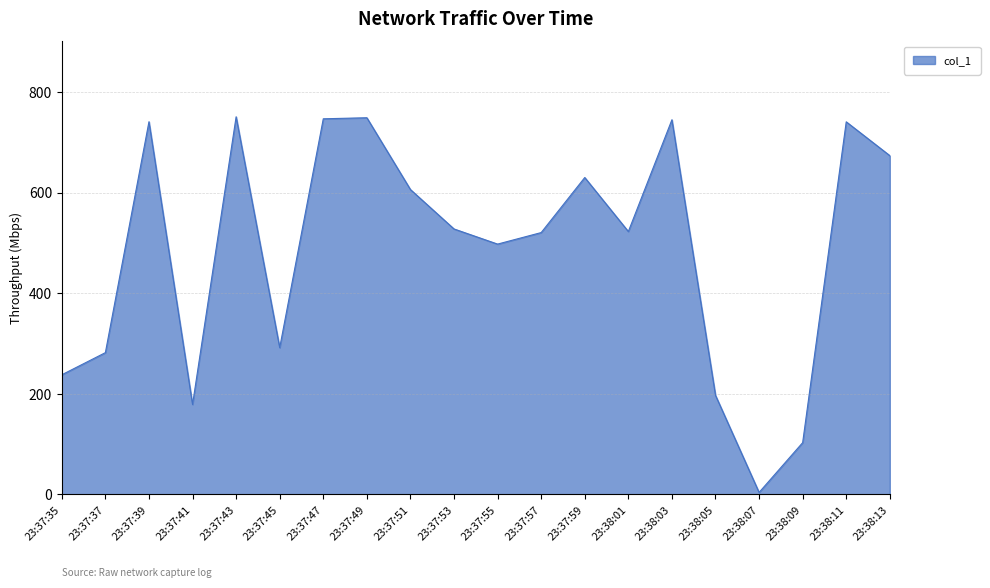

Read the value at 23:38:03.

744.6